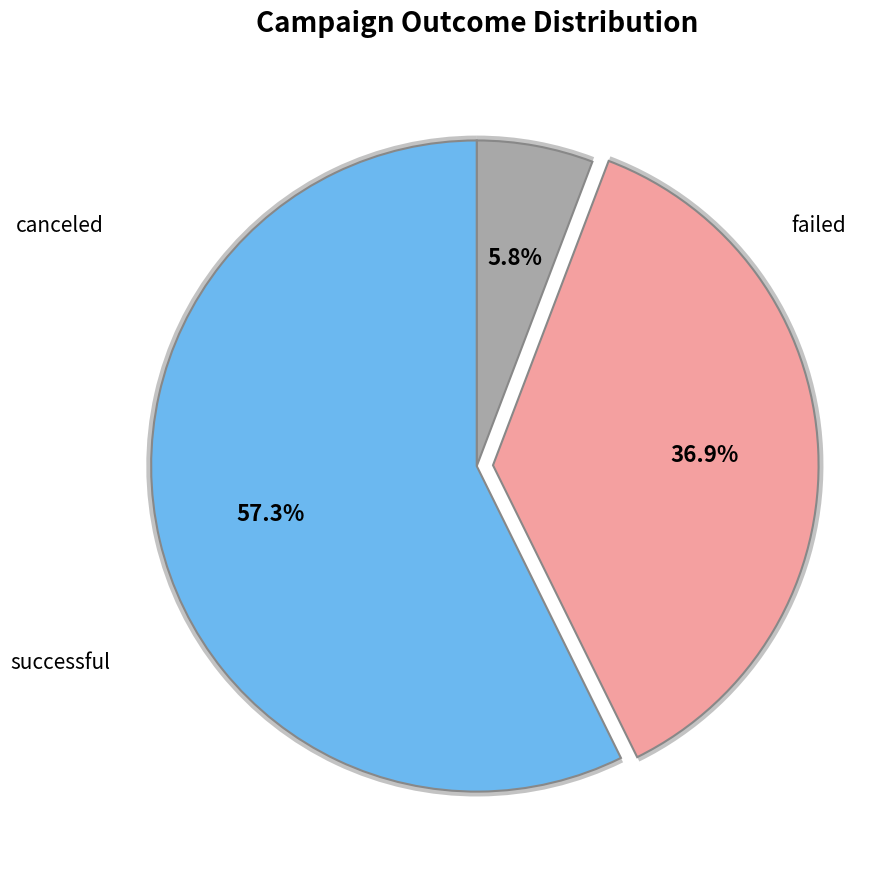

To the nearest percent, what is the combined percentage of canceled and failed?

43%